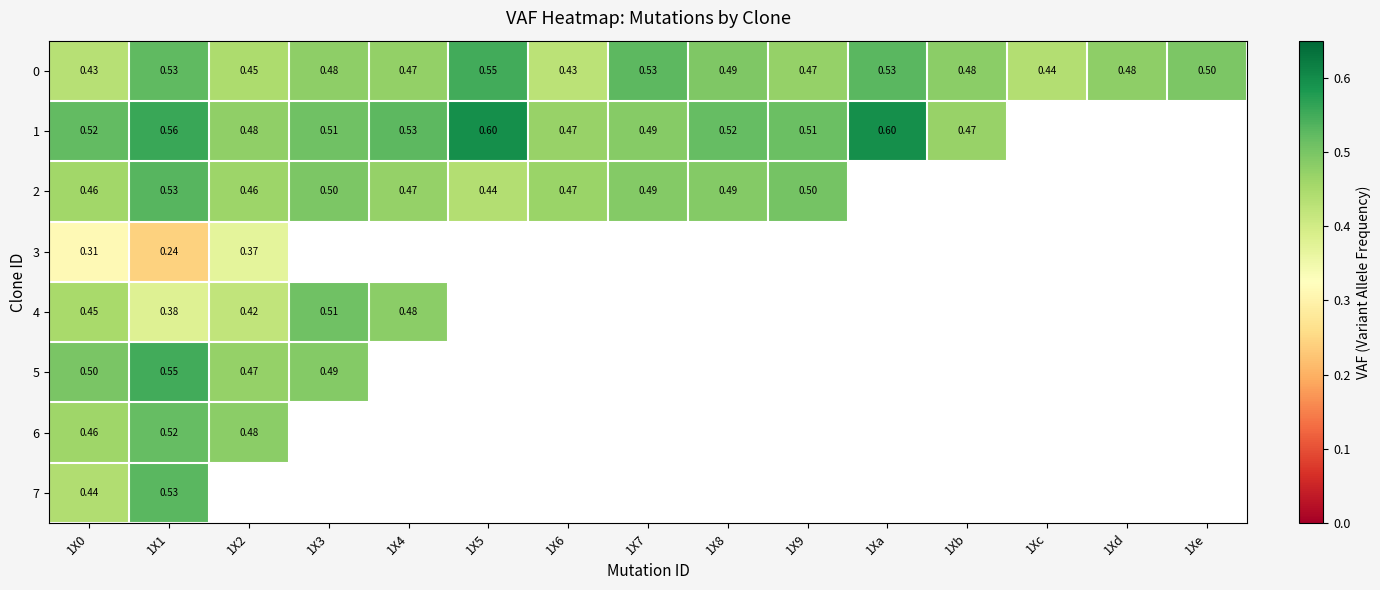

Read the 4 value at 1X2.

0.4